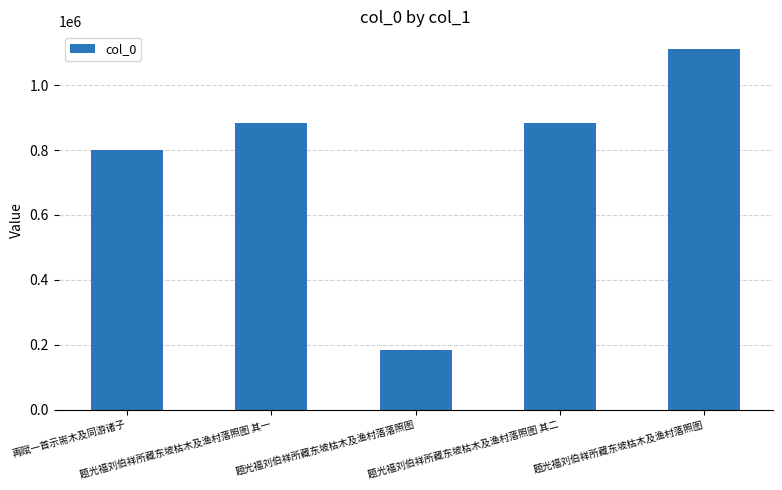

Does the chart contain any negative values?

No